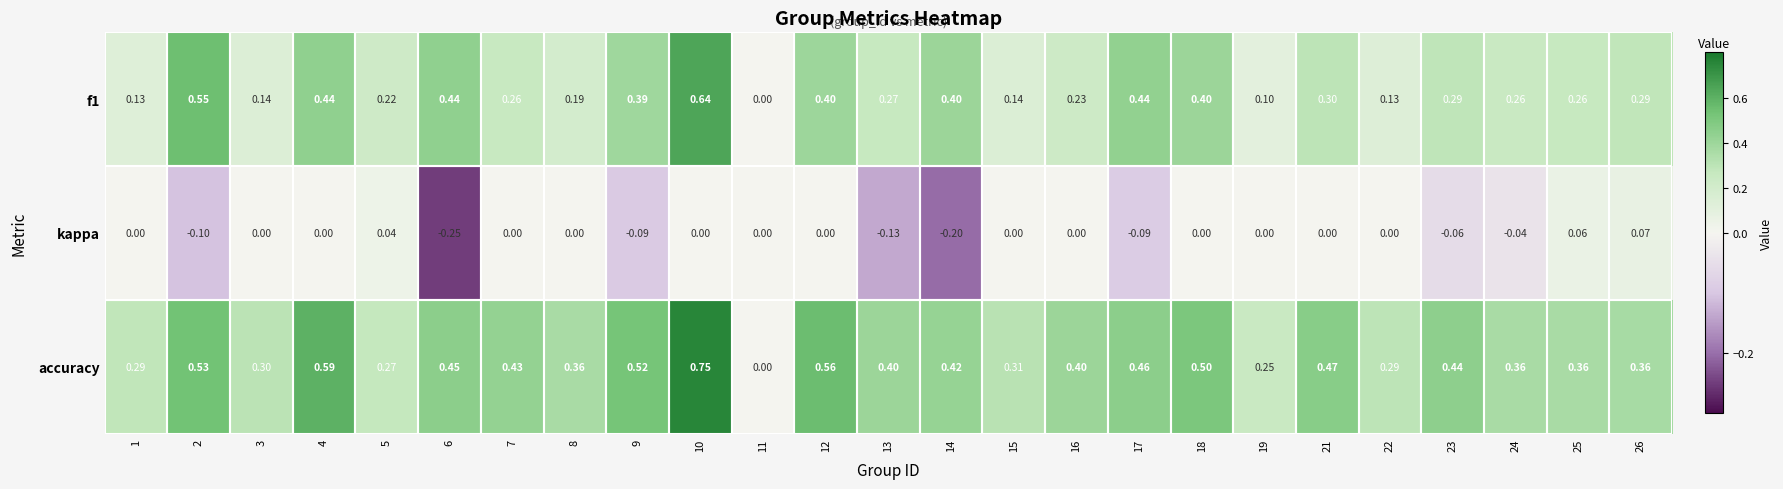

Which series has the largest total across all categories?

accuracy